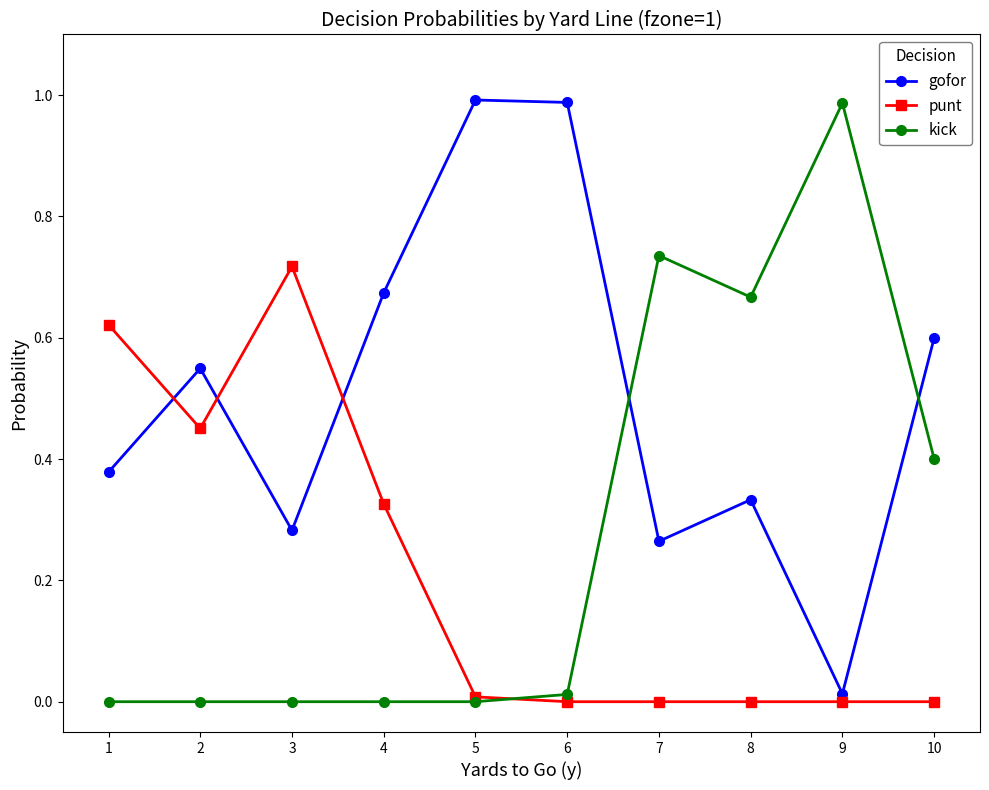

Between which two adjacent categories do gofor and kick first intersect?

6 and 7